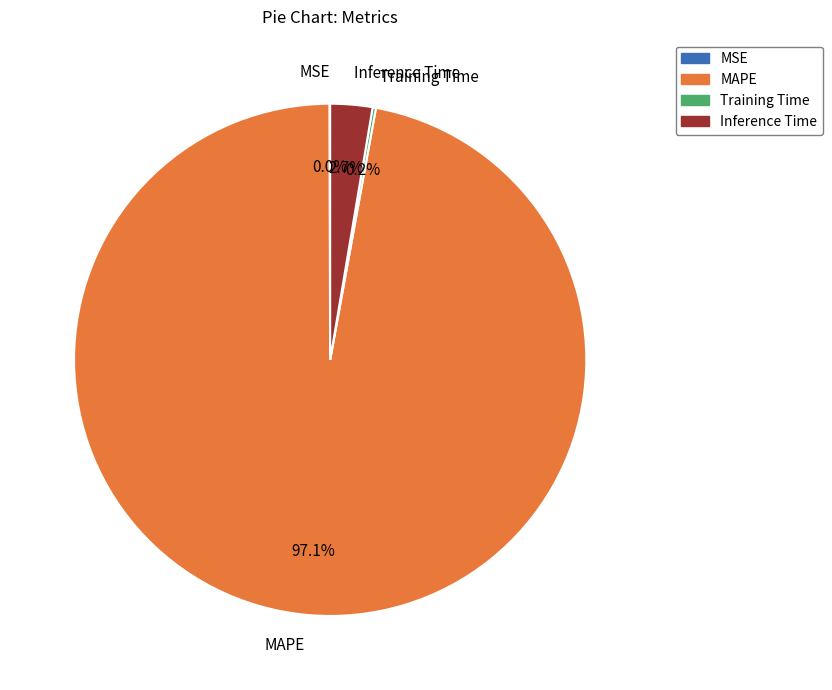

How much of the chart is everything except Inference Time?

97.3%